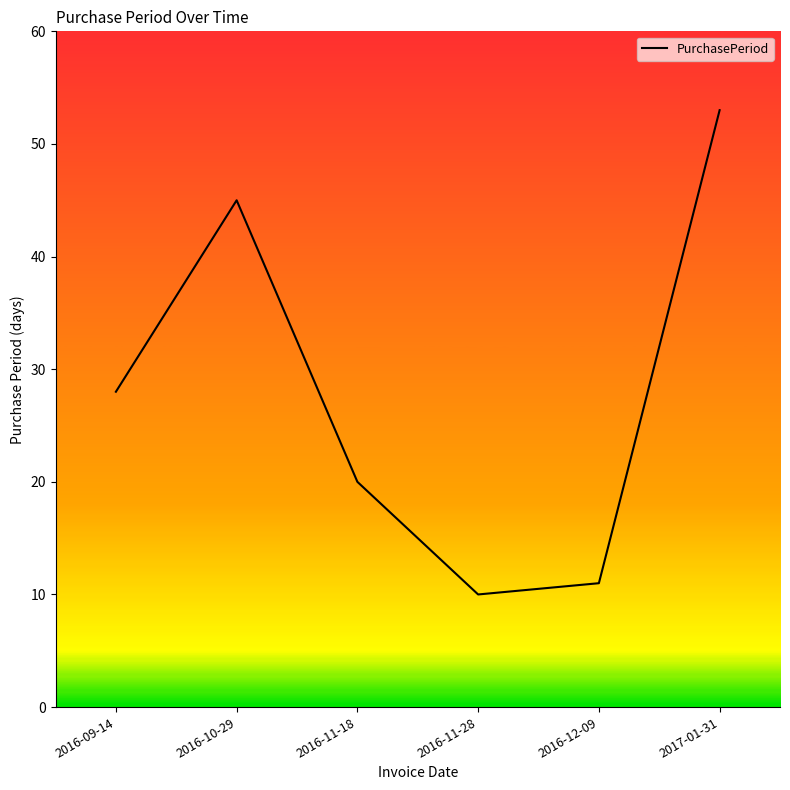

Read the value at 2017-01-31.

53